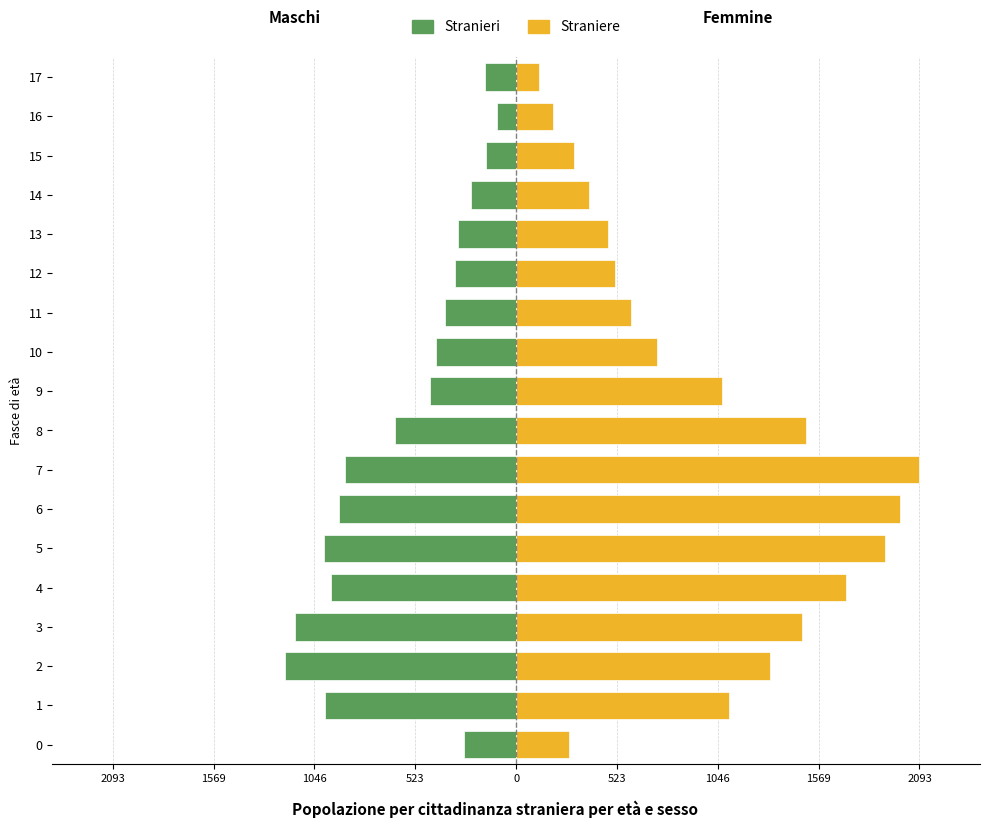

The value of Straniere at 6 is 1990. True or false?

True